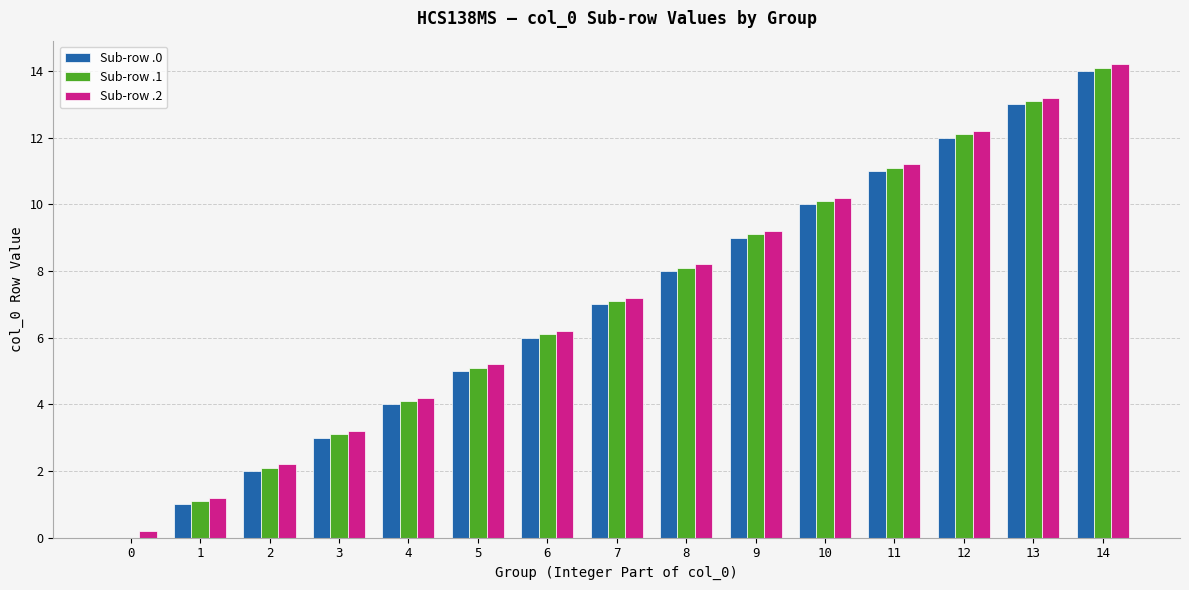

Are the bars grouped side by side (vs. stacked)?

Yes